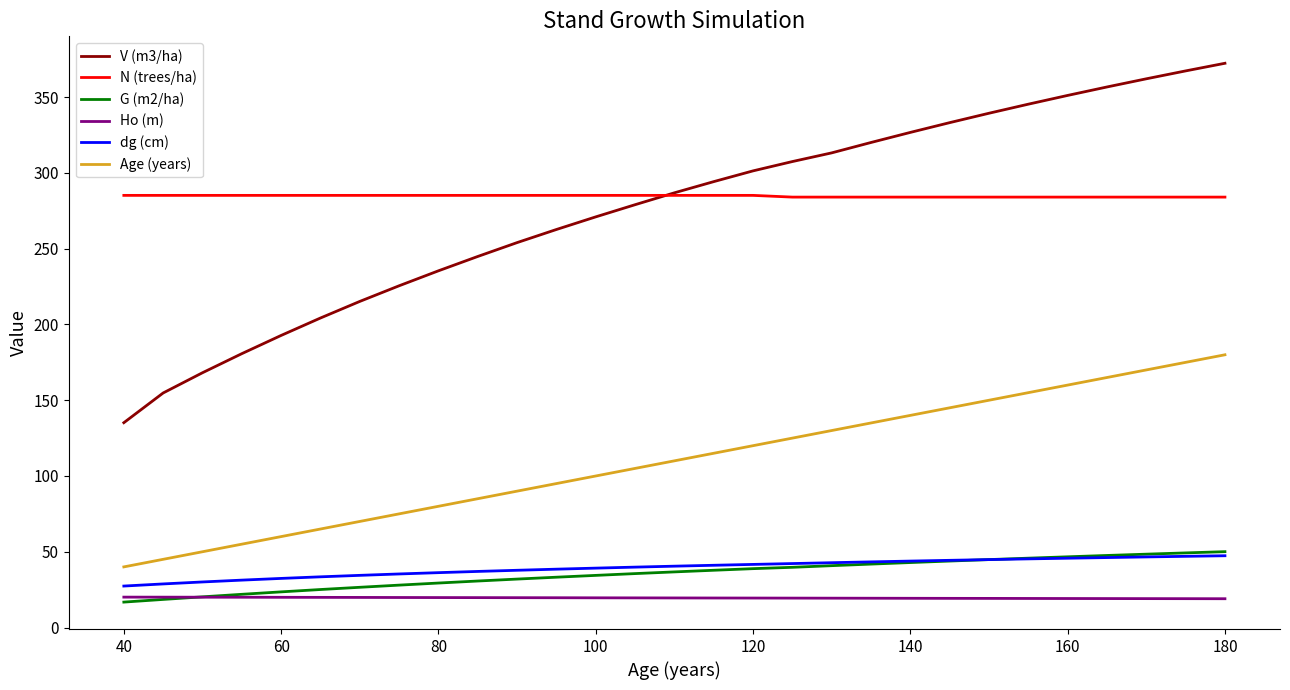

True or false: dg (cm) and Ho (m) intersect in this chart.

False